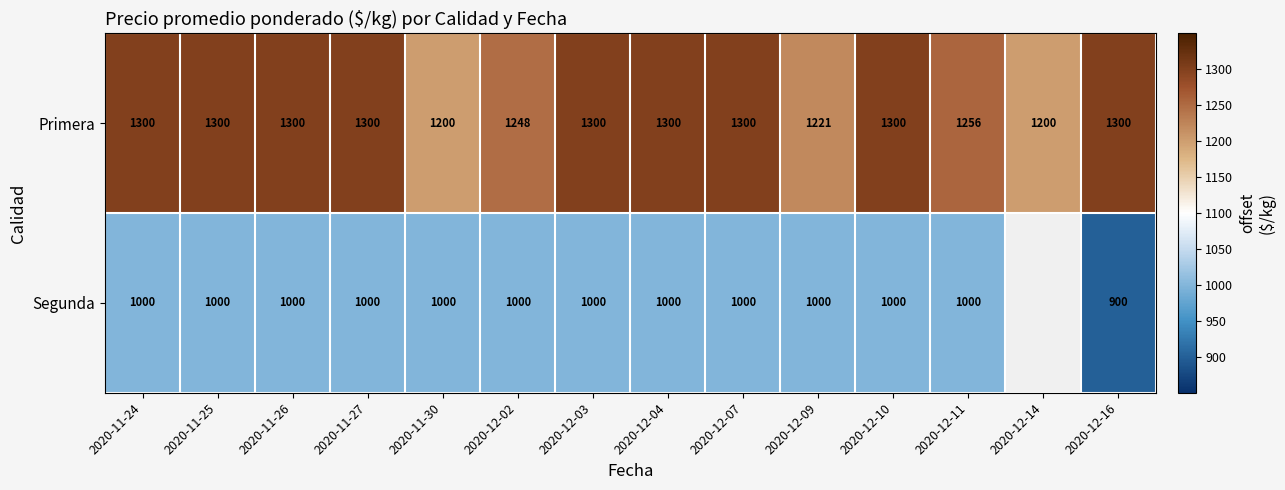

Which series changed the most between 2020-12-09 and 2020-12-16?

Segunda